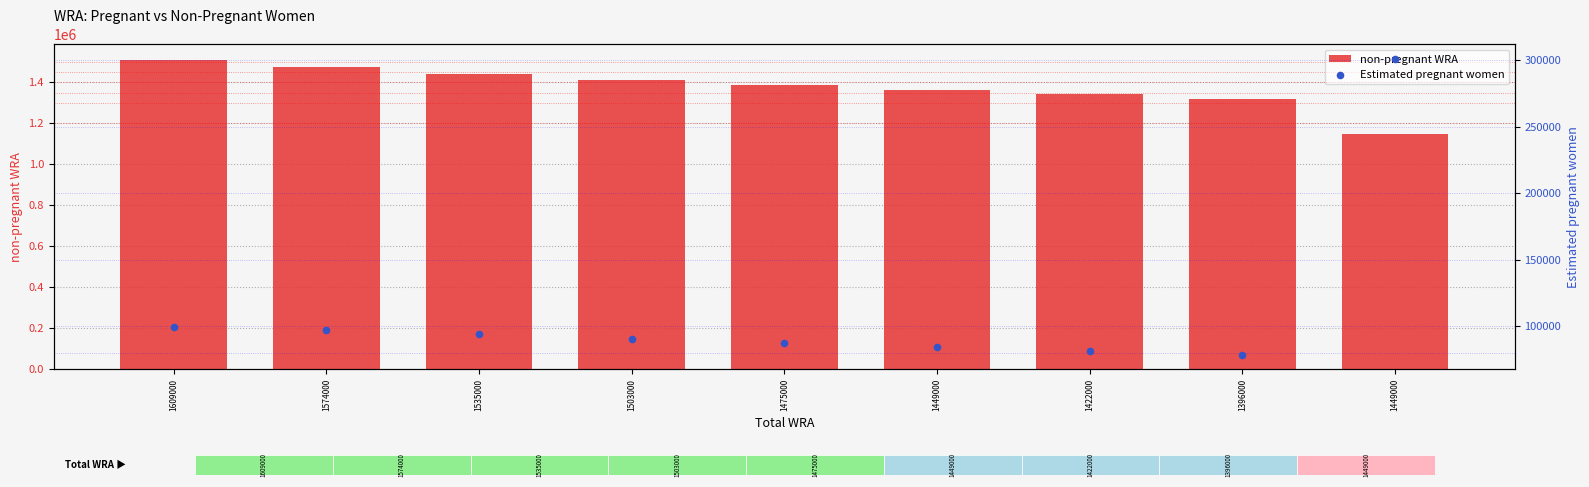

Which series has the widest spread of Y values?

non-pregnant WRA